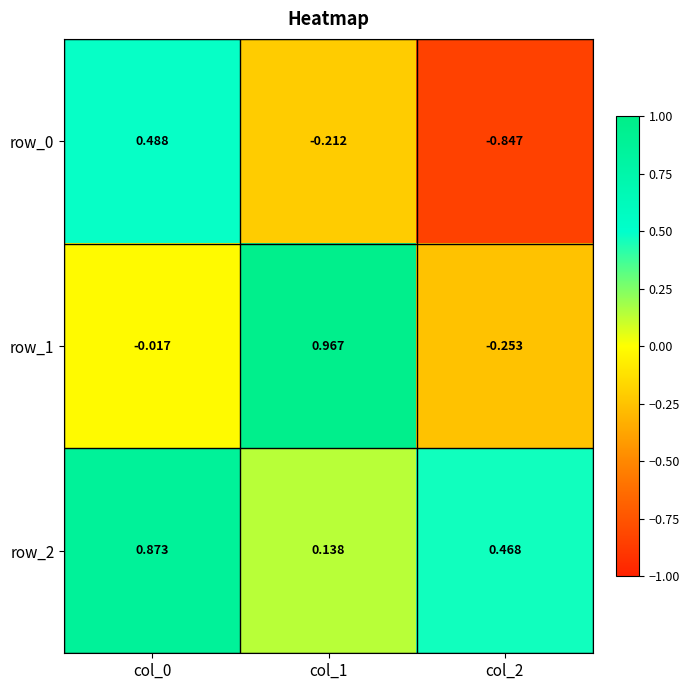

Is the value of row_1 at col_2 greater than the value of row_2 at col_2?

No